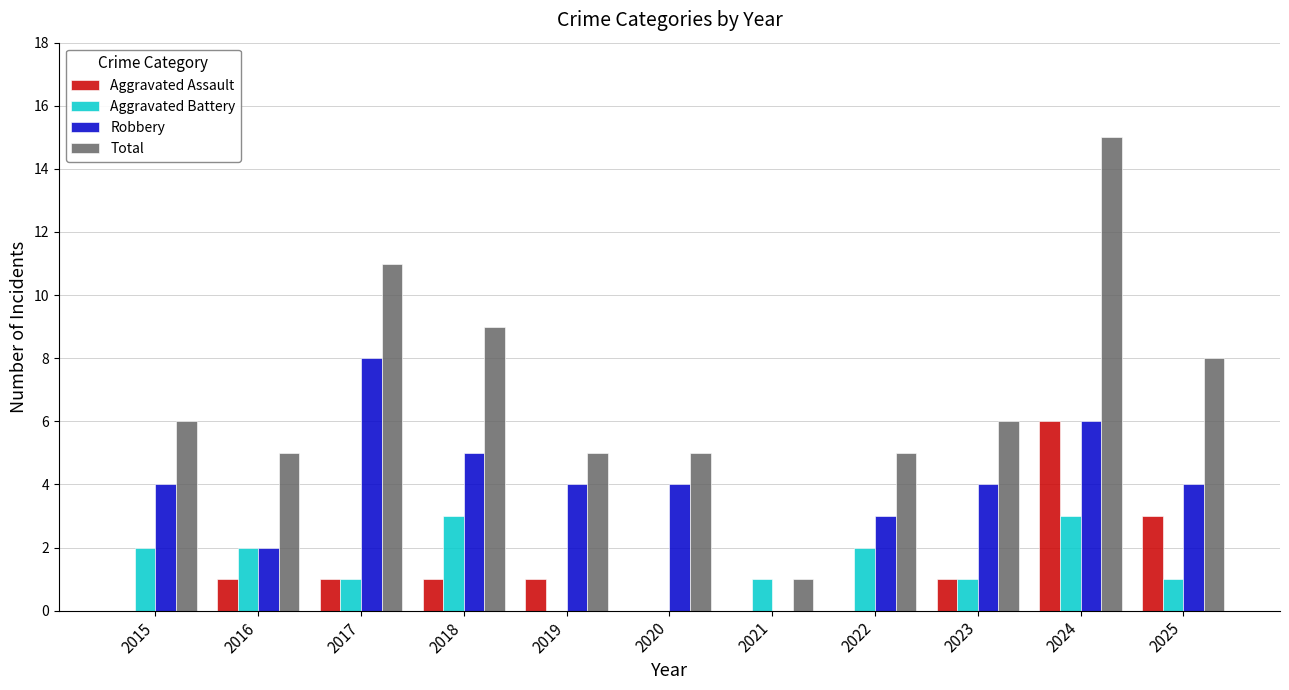

Between 2017 and 2024, which series saw the biggest shift?

Aggravated Assault